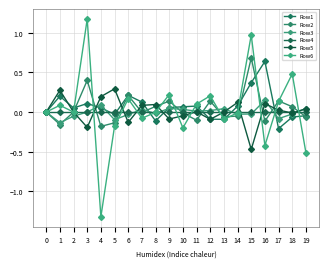

What is the minimum value shown in the chart?

-1.3